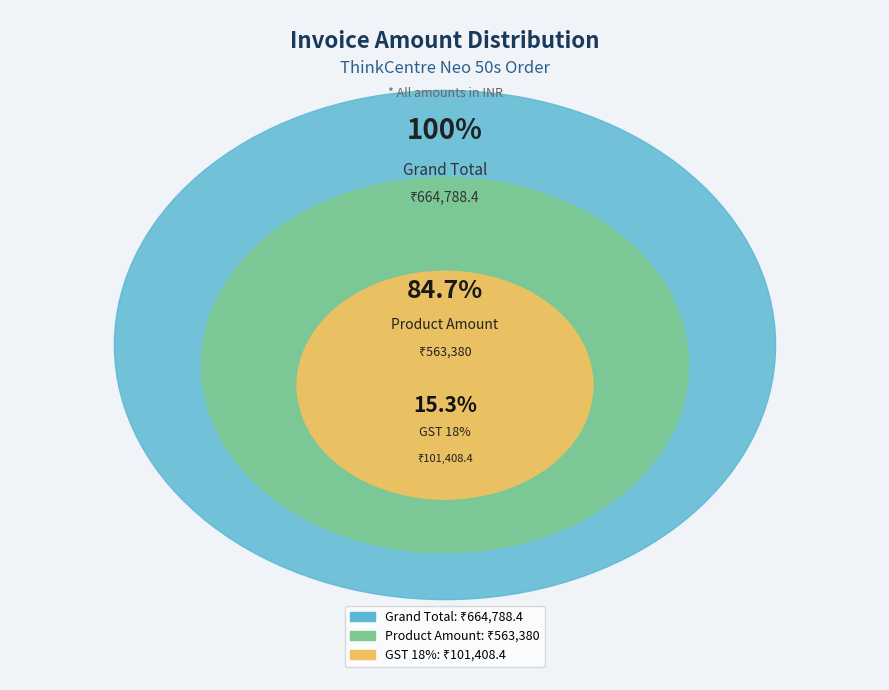

What portion of the pie excludes ThinkCentre Neo 50s (Product Amount)?

15.3%